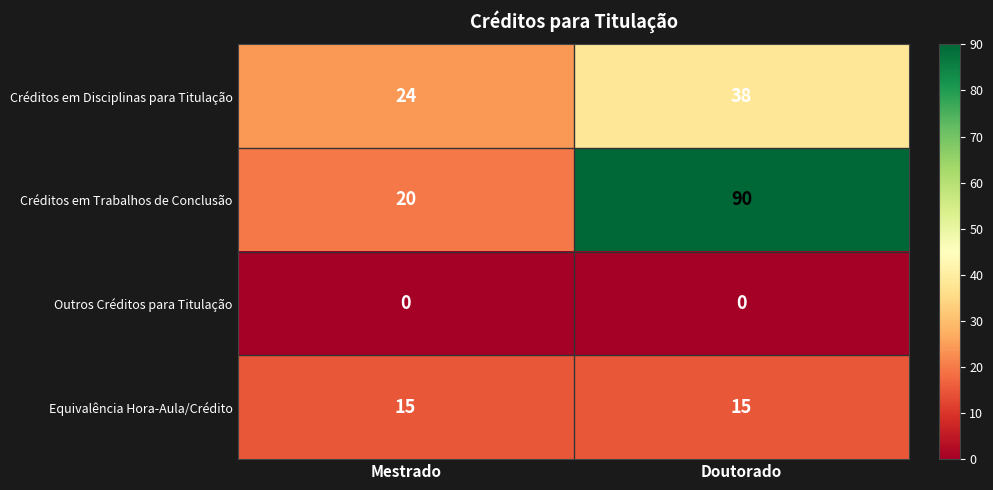

What is the maximum value shown in the chart?

90